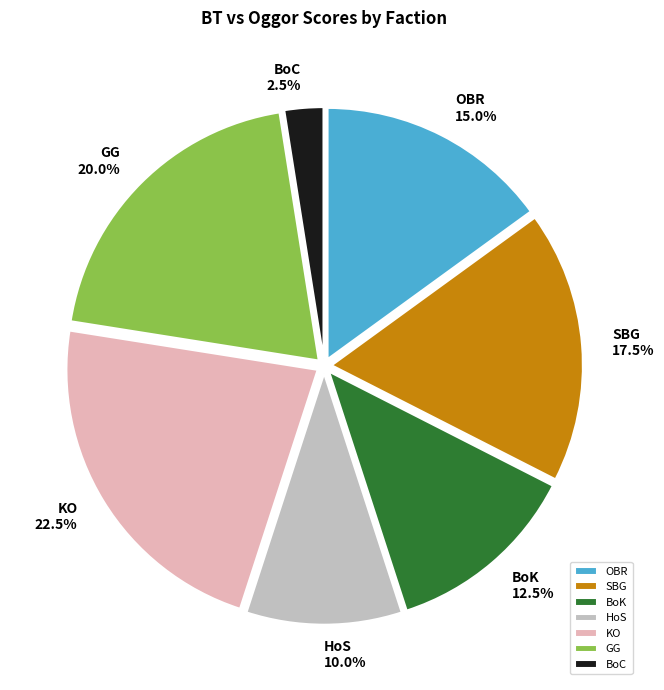

Combined, do HoS and SBG account for over 50%?

No